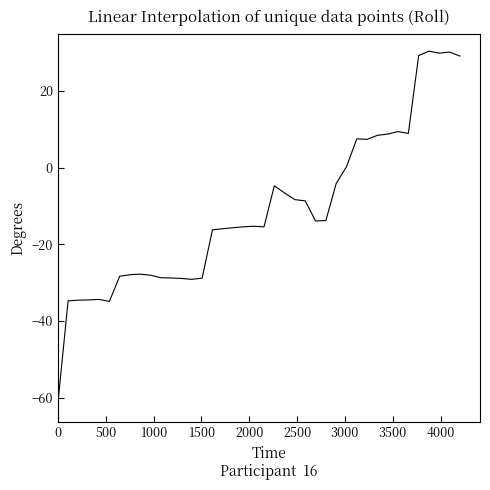

What is the smallest value displayed?

-61.6